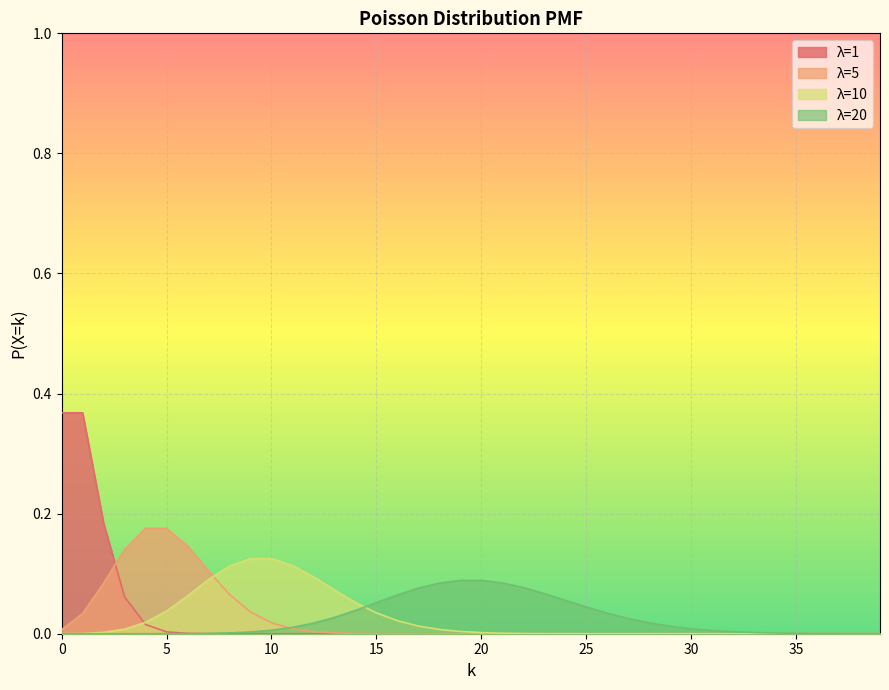

What is the total value across all series at 5?

0.2